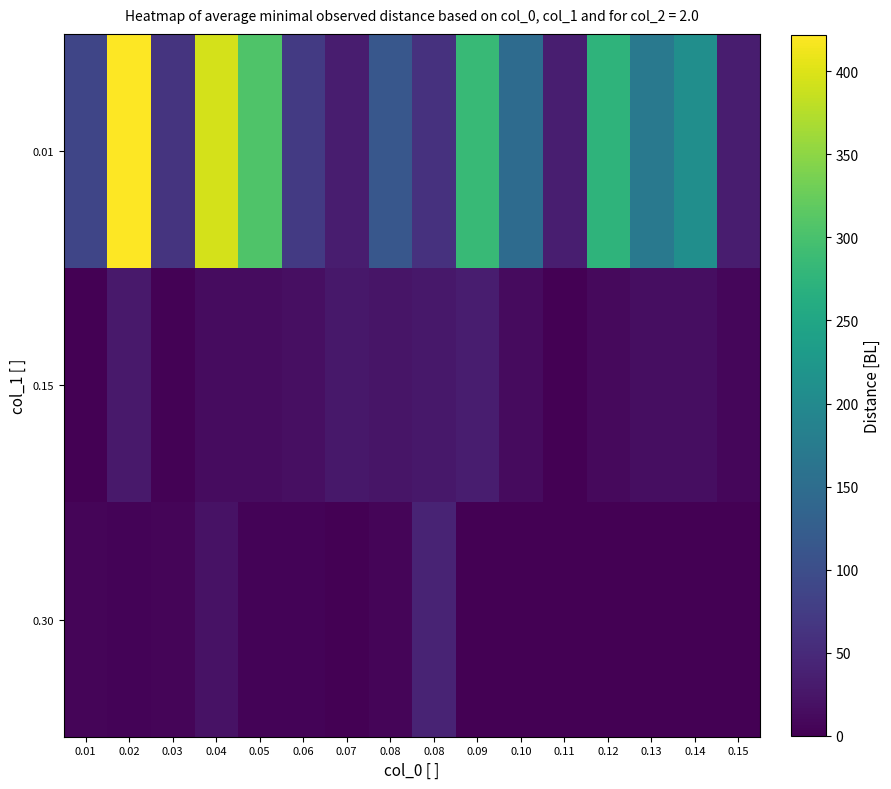

Which series has the largest range (max minus min)?

0.01